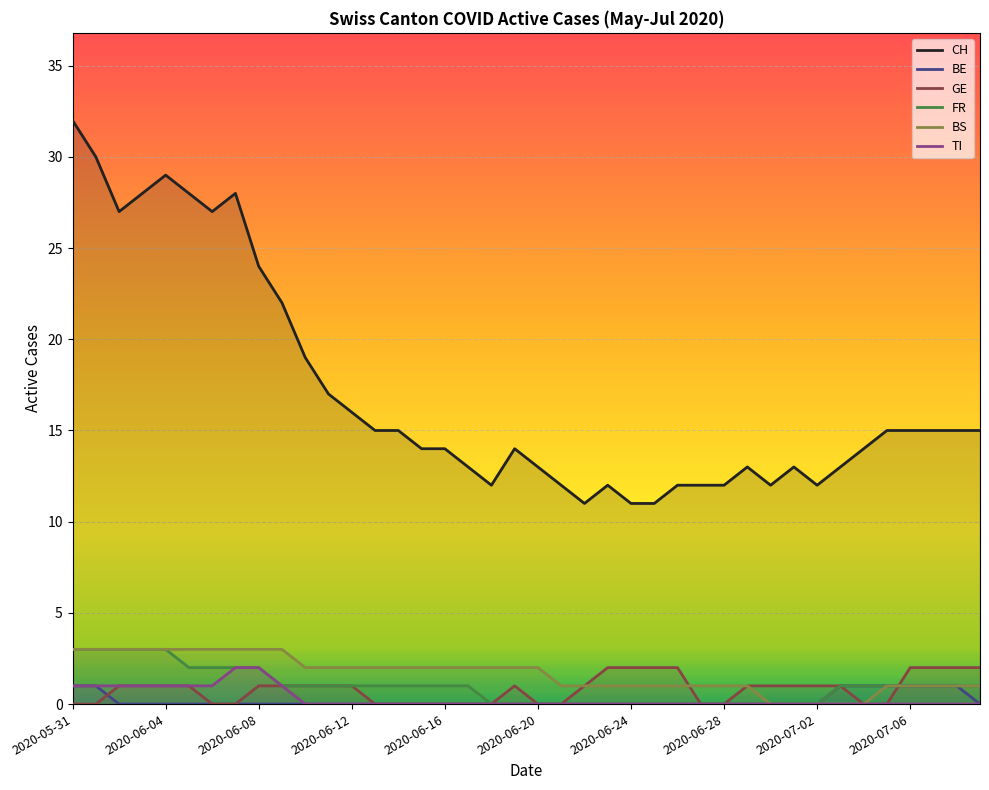

How many values in the BS series are below 2?

19